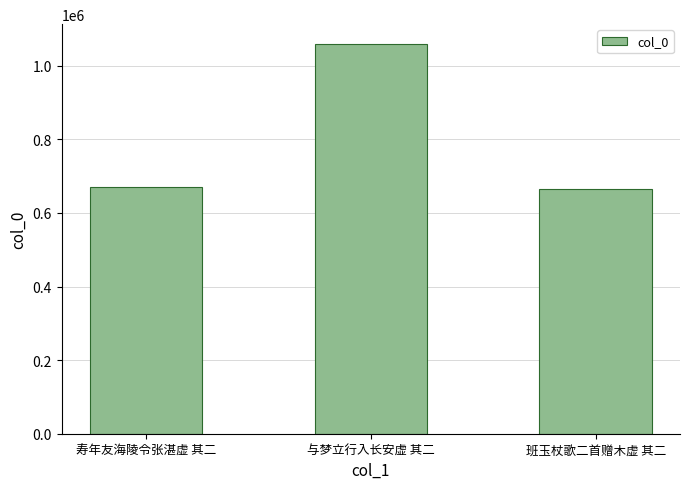

What is the difference between the maximum and minimum values?

393579